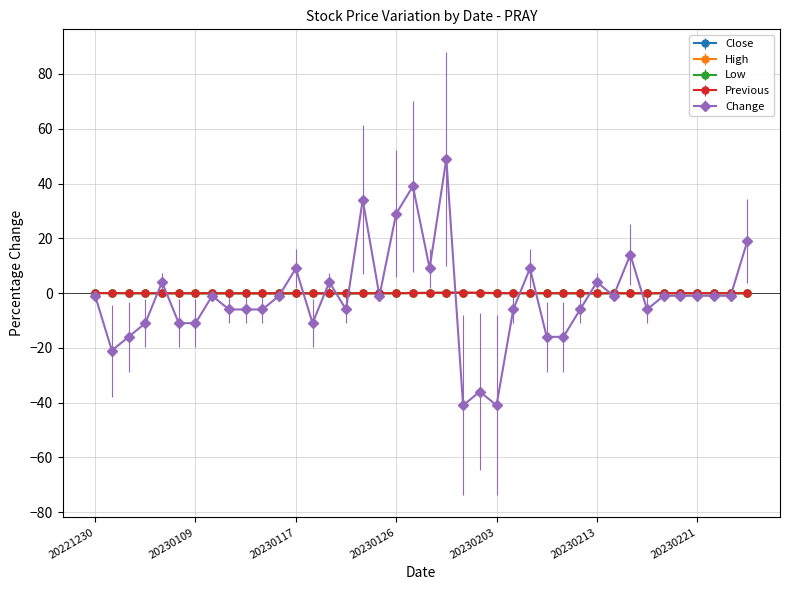

What is the value of the Change point at the 40th from the left?

19.0